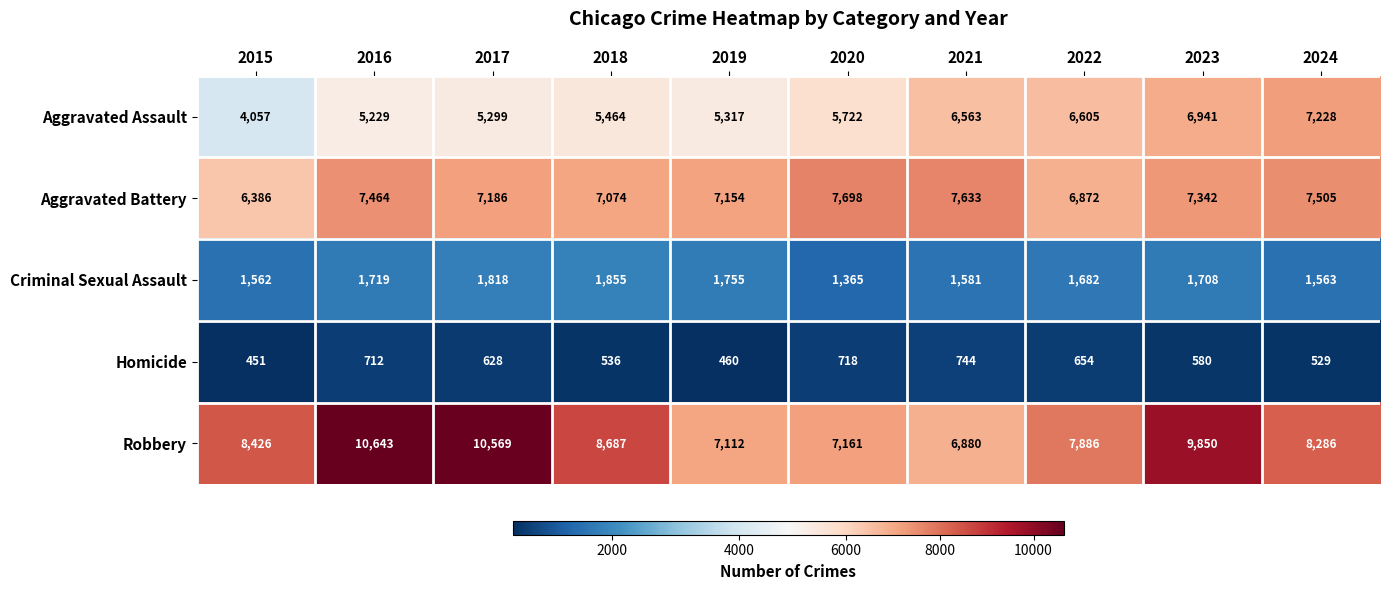

At how many categories does at least one series exceed 772?

10